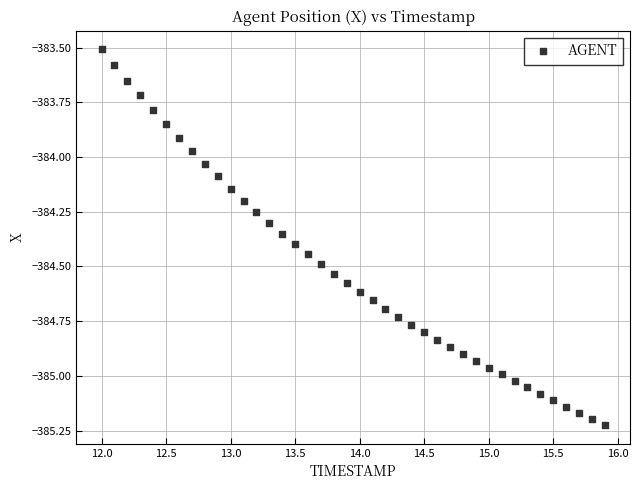

What is the range of Y values (max minus min)?

1.7